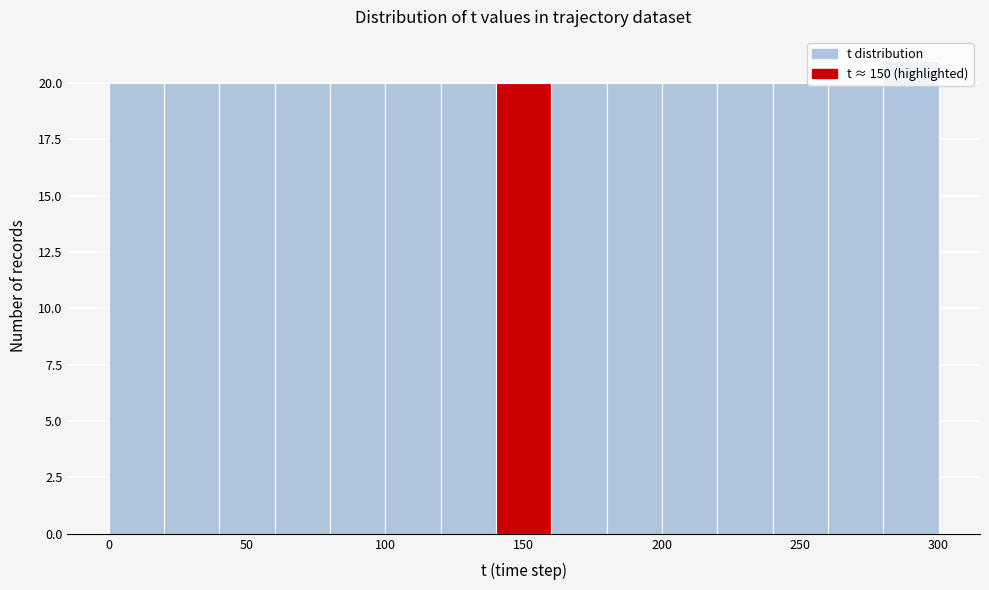

Reading left to right, list every bar in this chart as the range it spans on the x-axis followed by its height. The values are not printed on the chart, so give them approximately, as read against the axis.

0 to 20: 20
20 to 40: 20
40 to 60: 20
60 to 80: 20
80 to 100: 20
100 to 120: 20
120 to 140: 20
140 to 160: 20
160 to 180: 20
180 to 200: 20
200 to 220: 20
220 to 240: 20
240 to 260: 20
260 to 280: 20
280 to 300: 21